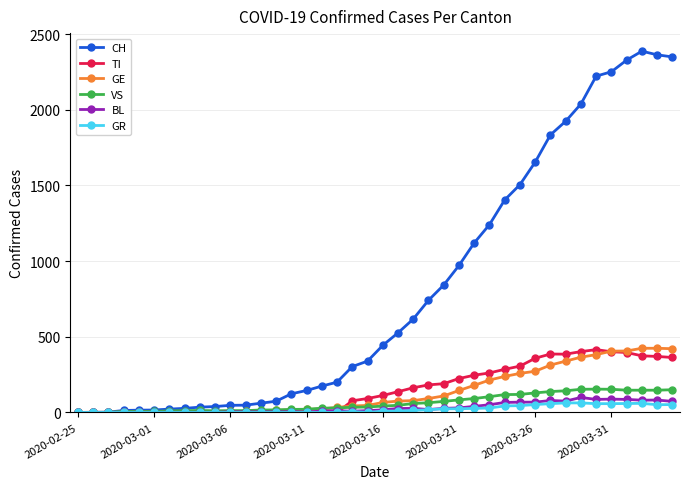

True or false: VS has more than 1 points higher than both neighbors.

True